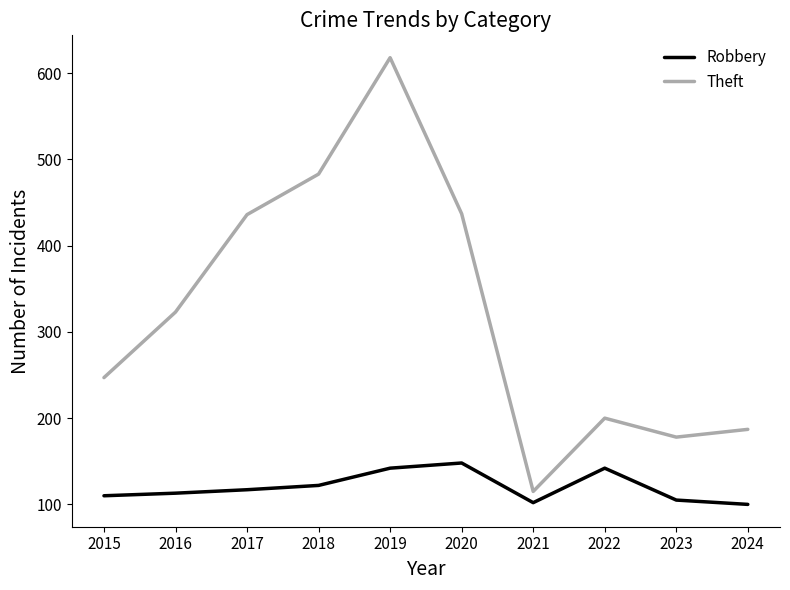

Read the Theft value at 2021.

115